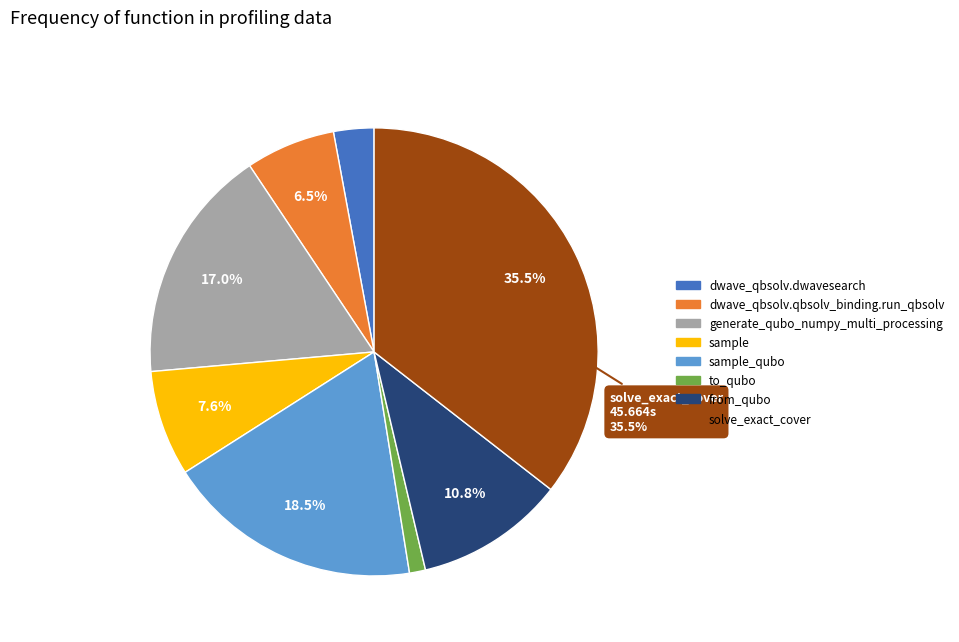

Does any single category account for the majority?

No